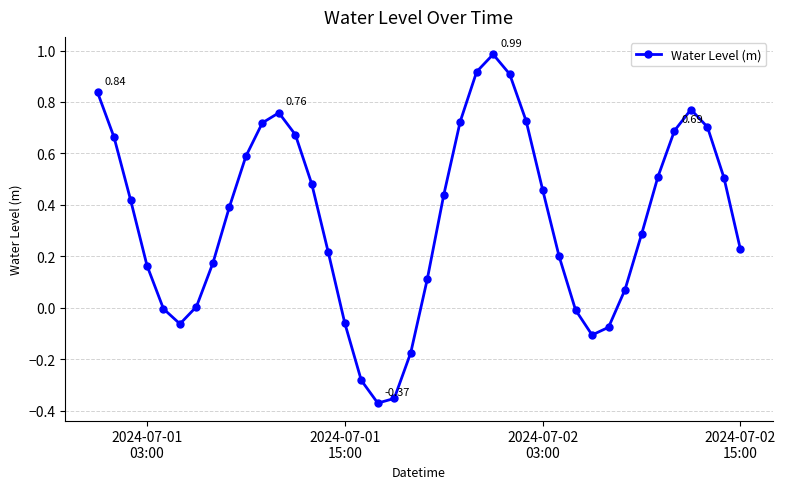

How many categories are shown in the chart?

40